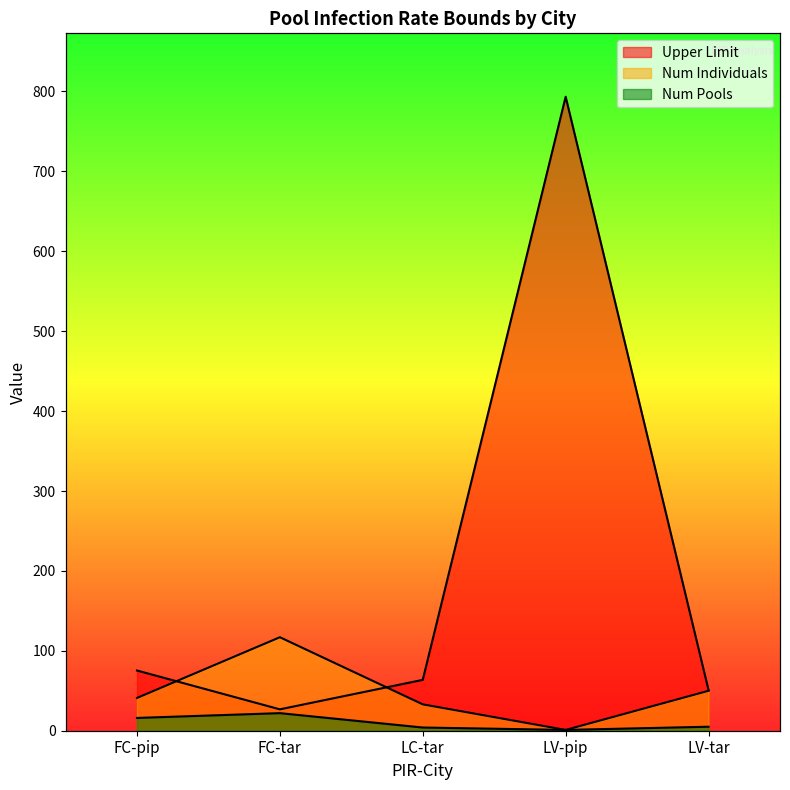

At how many categories does at least one series exceed 70?

3